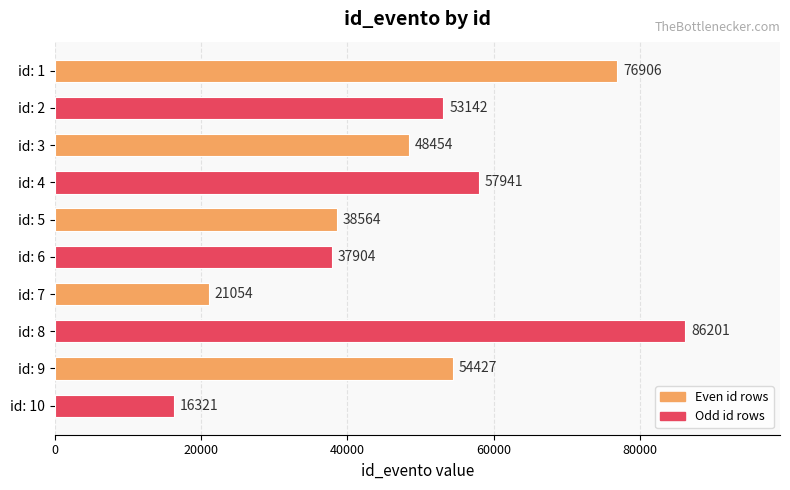

Which label corresponds to the smallest value in the chart?

id: 10